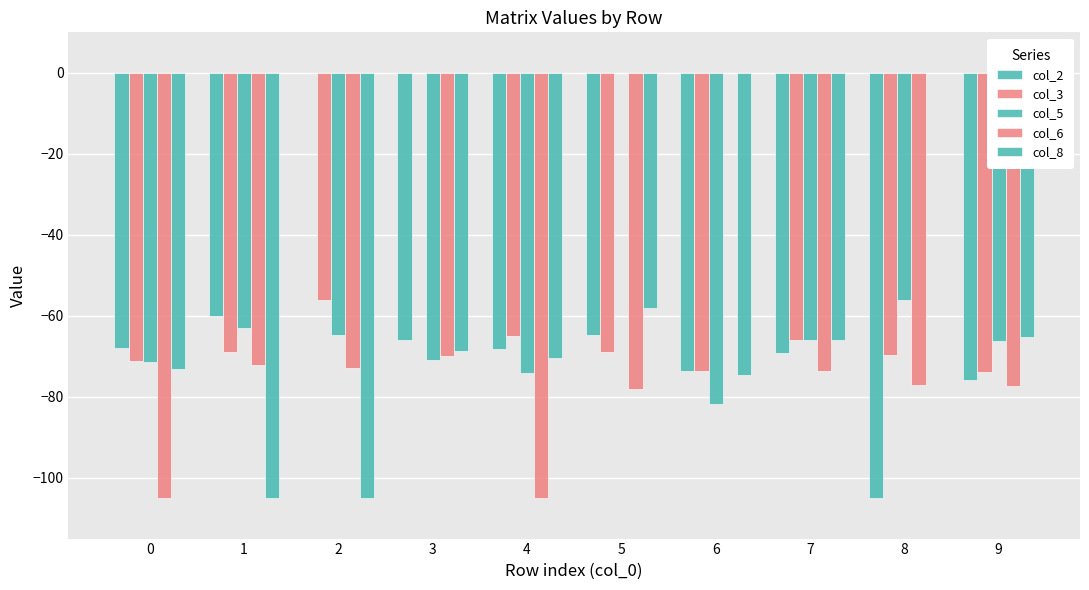

How many groups of bars are there?

10